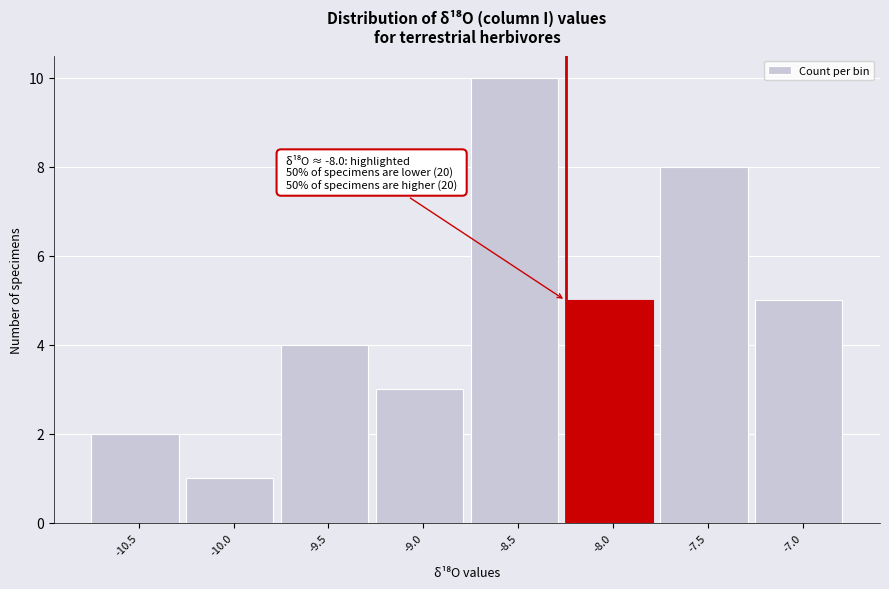

Reading right to left, extract all data points from this chart.

-7.0=5	-7.5=8	-8.0=5	-8.5=10	-9.0=3	-9.5=4	-10.0=1	-10.5=2